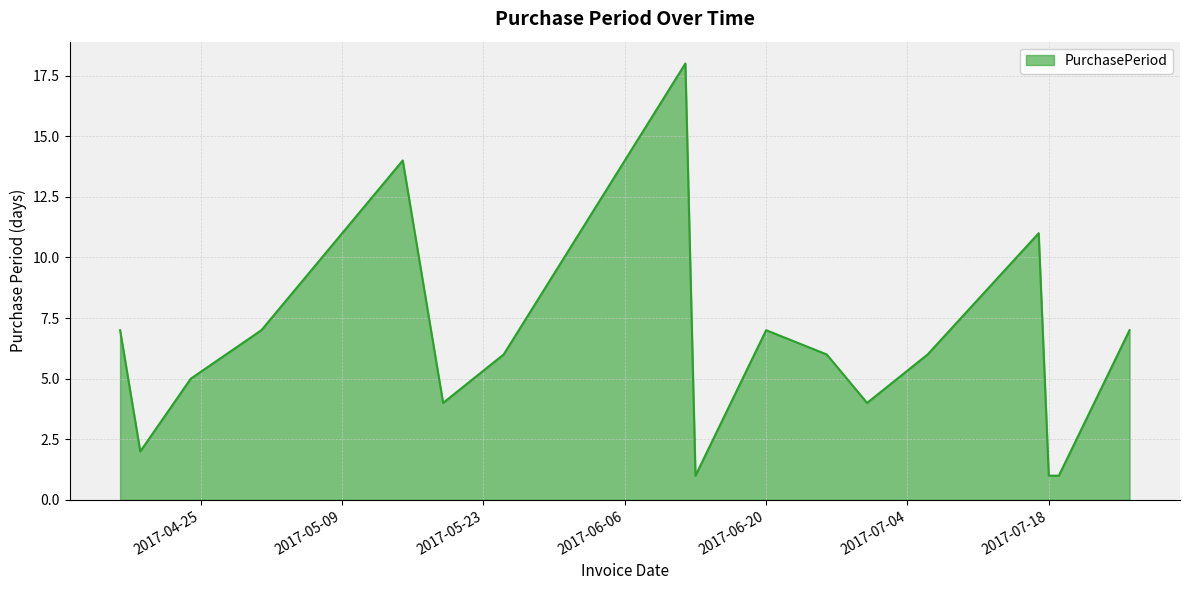

What is the difference between the maximum and minimum values?

17